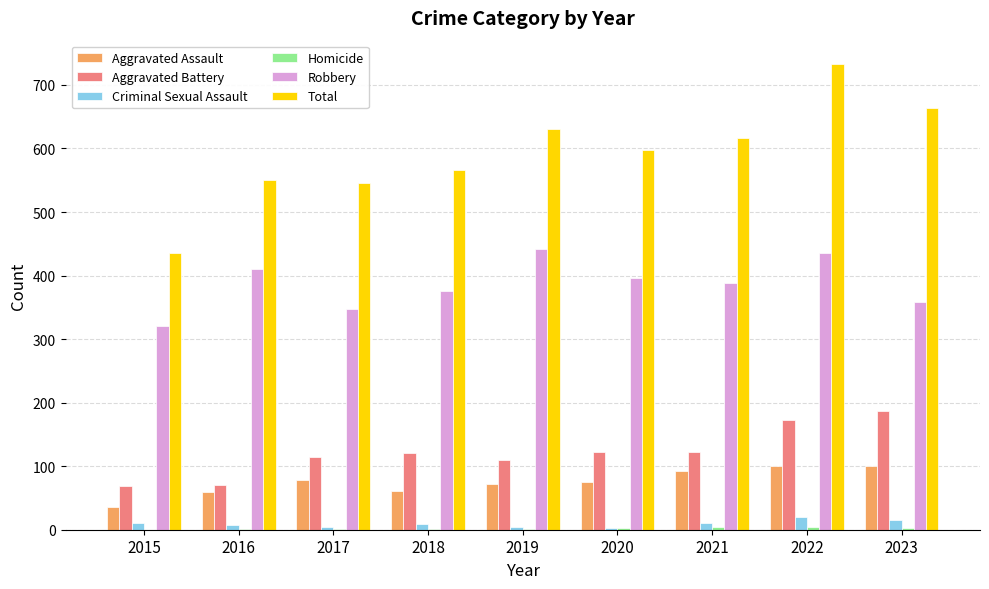

What is the sum of all Criminal Sexual Assault values?

84